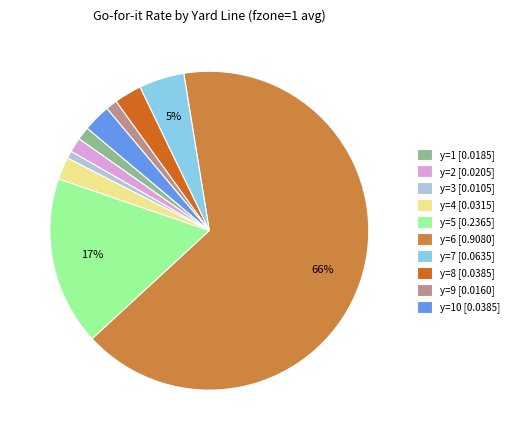

Which has a higher value, y=1 [0.0185] or y=5 [0.2365]?

y=5 [0.2365]